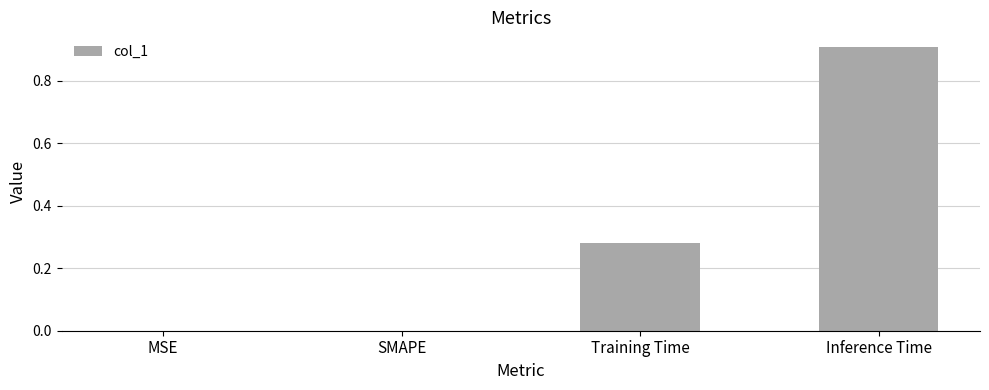

The chart shows a value of 1.6 at Inference Time. True or false?

False